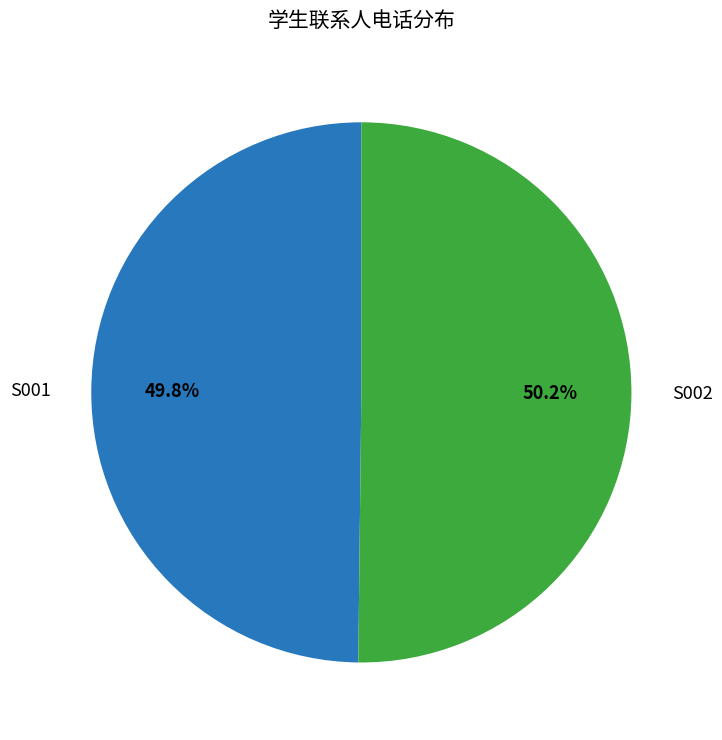

Combined, do S001 and S002 account for over 50%?

Yes